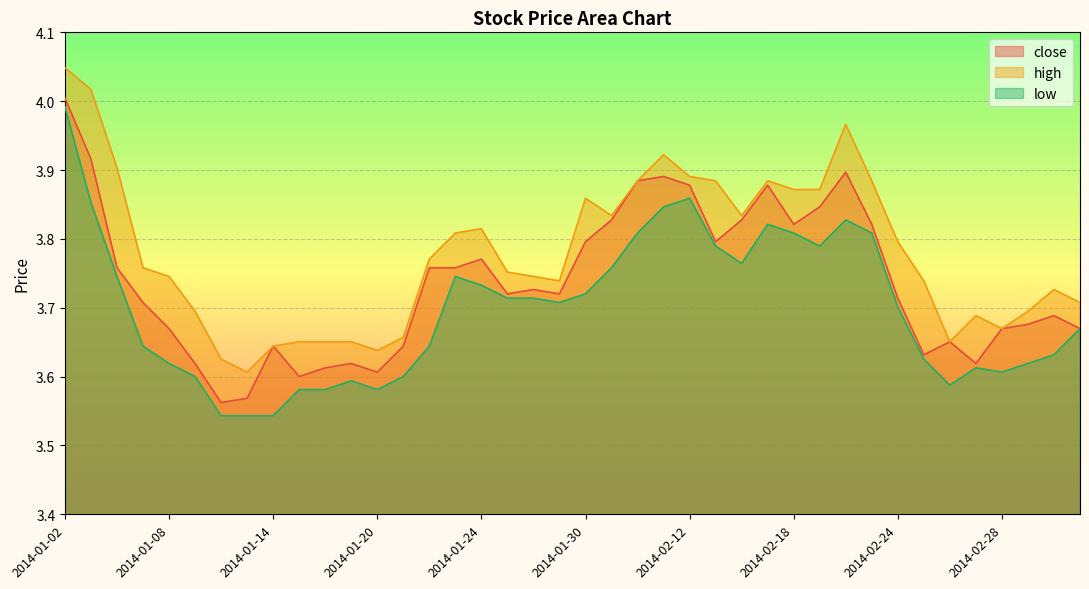

Between 2014-01-17 and 2014-01-20, which is larger?

2014-01-17